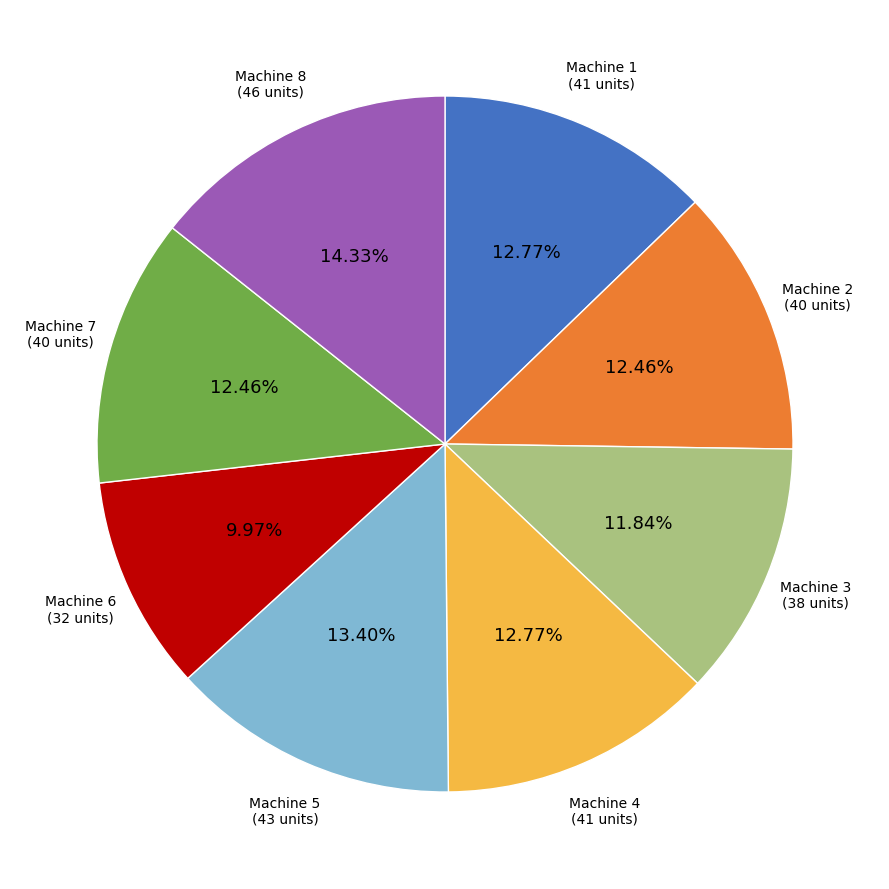

Is there any slice that represents more than half of the pie?

No